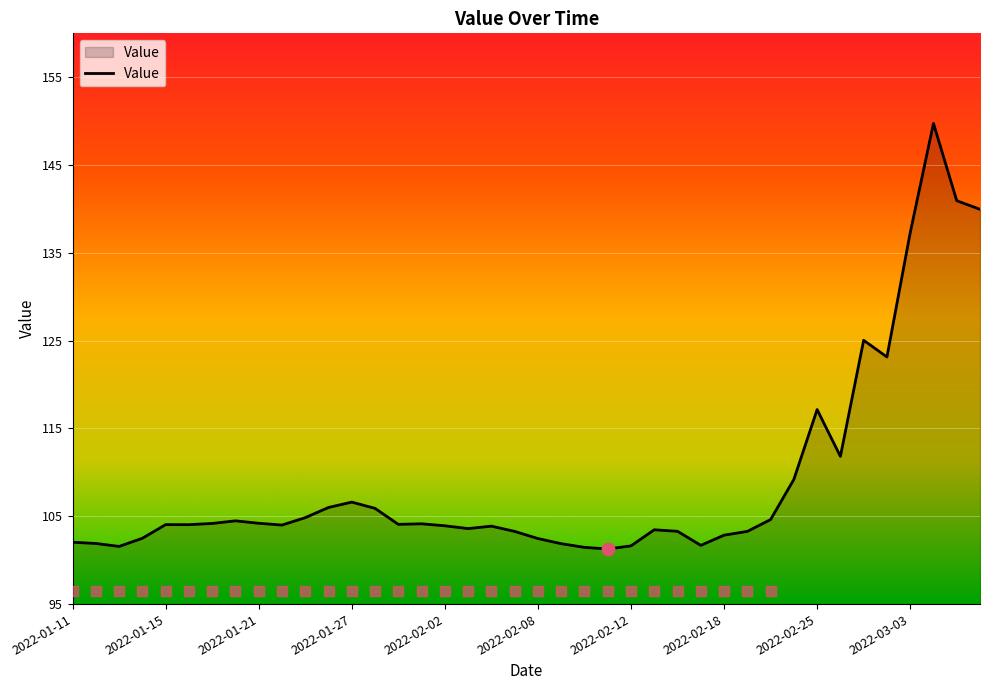

What is the difference between the maximum and minimum values?

48.5